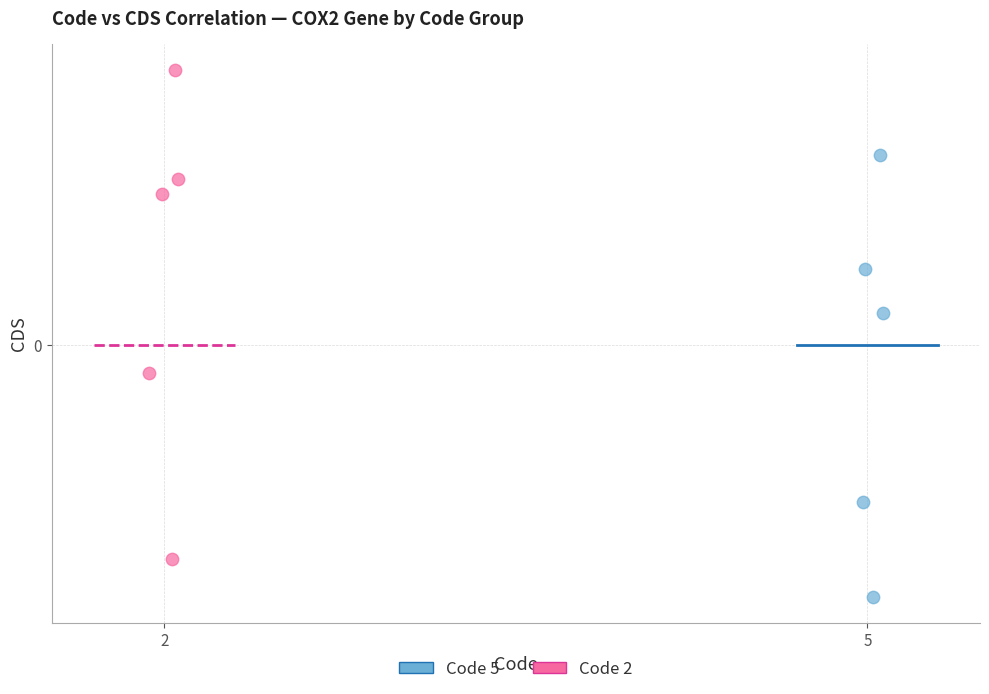

Which series has the widest spread of Y values?

Code 2